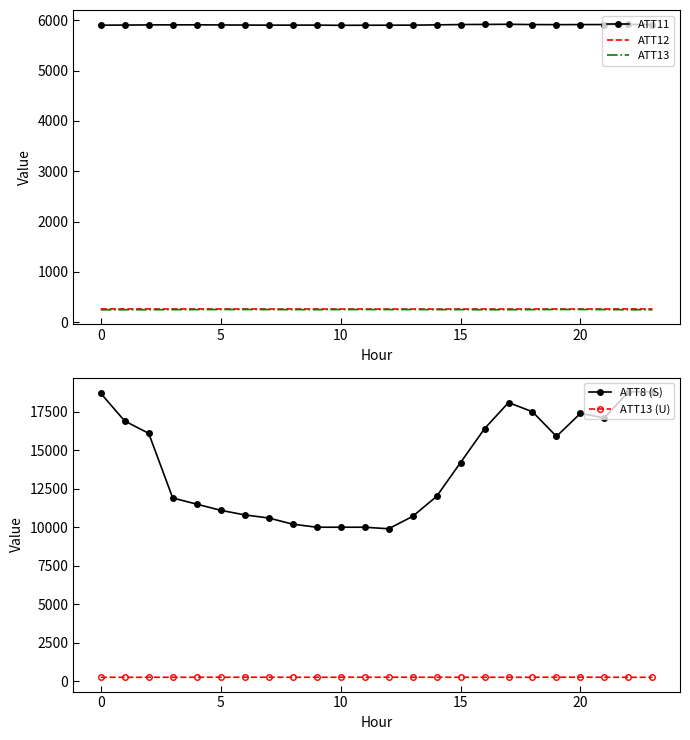

Which has a higher value, 8 or 17?

17